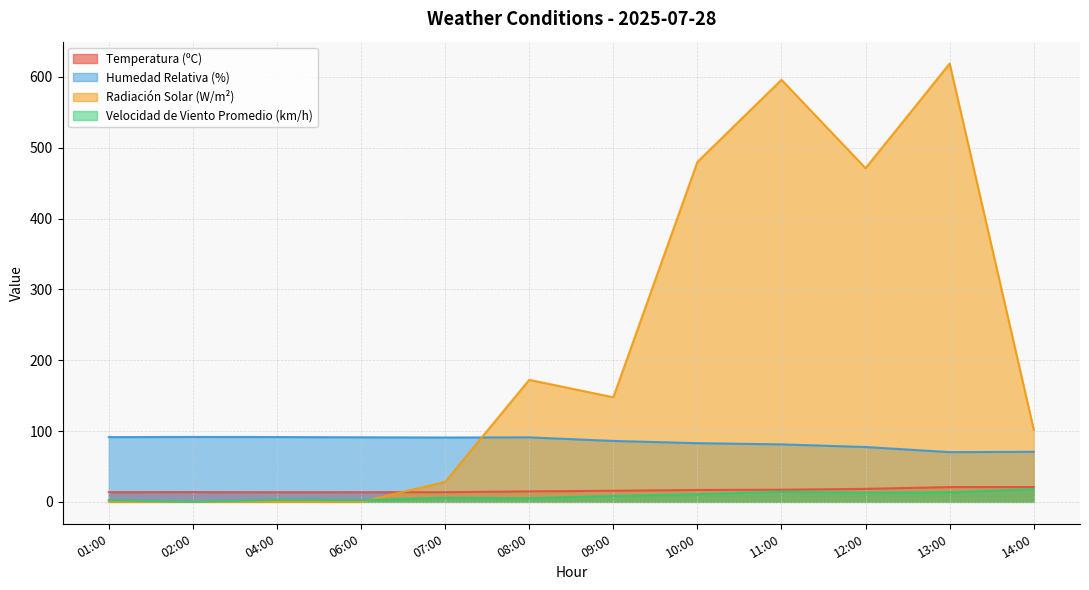

Which series has the largest total across all categories?

Radiación Solar (W/m²)